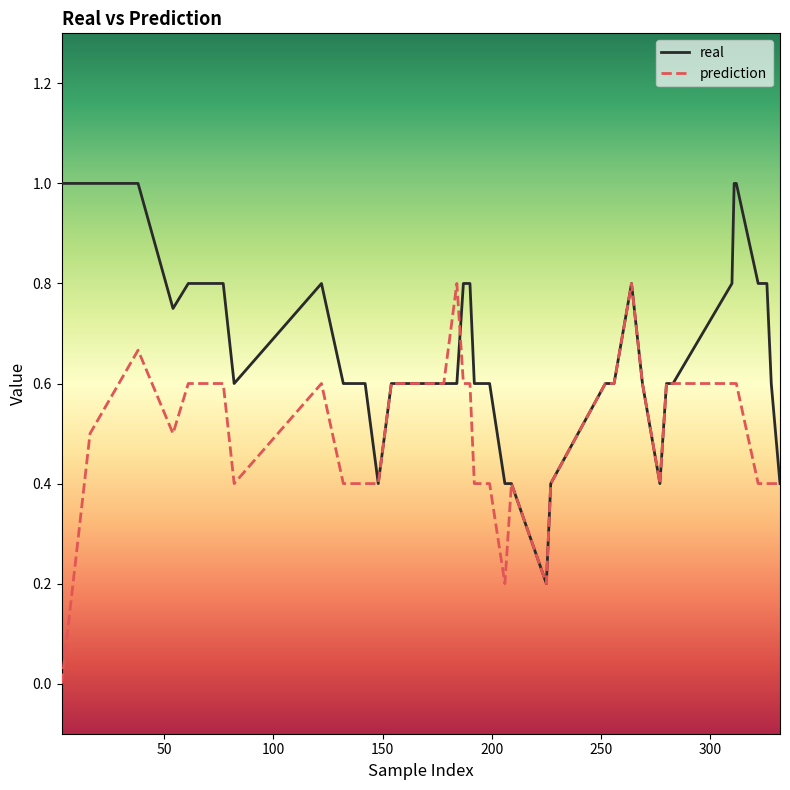

Does the chart display data point markers on the line(s)?

No